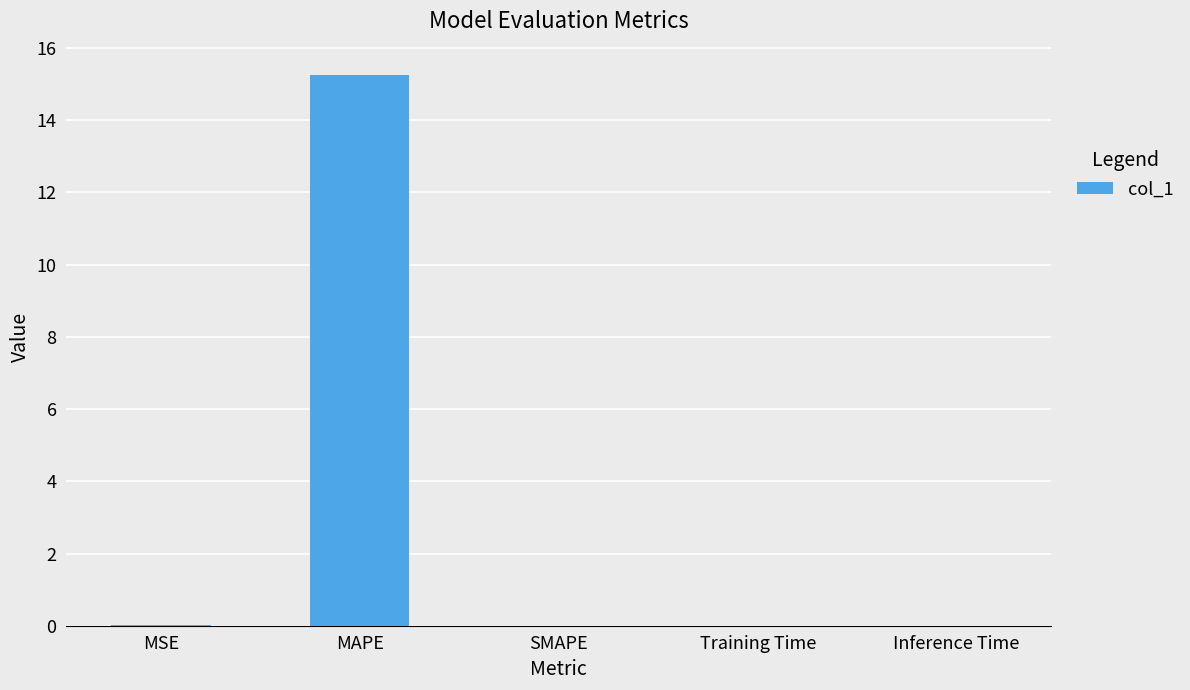

Read the value at MAPE.

15.3